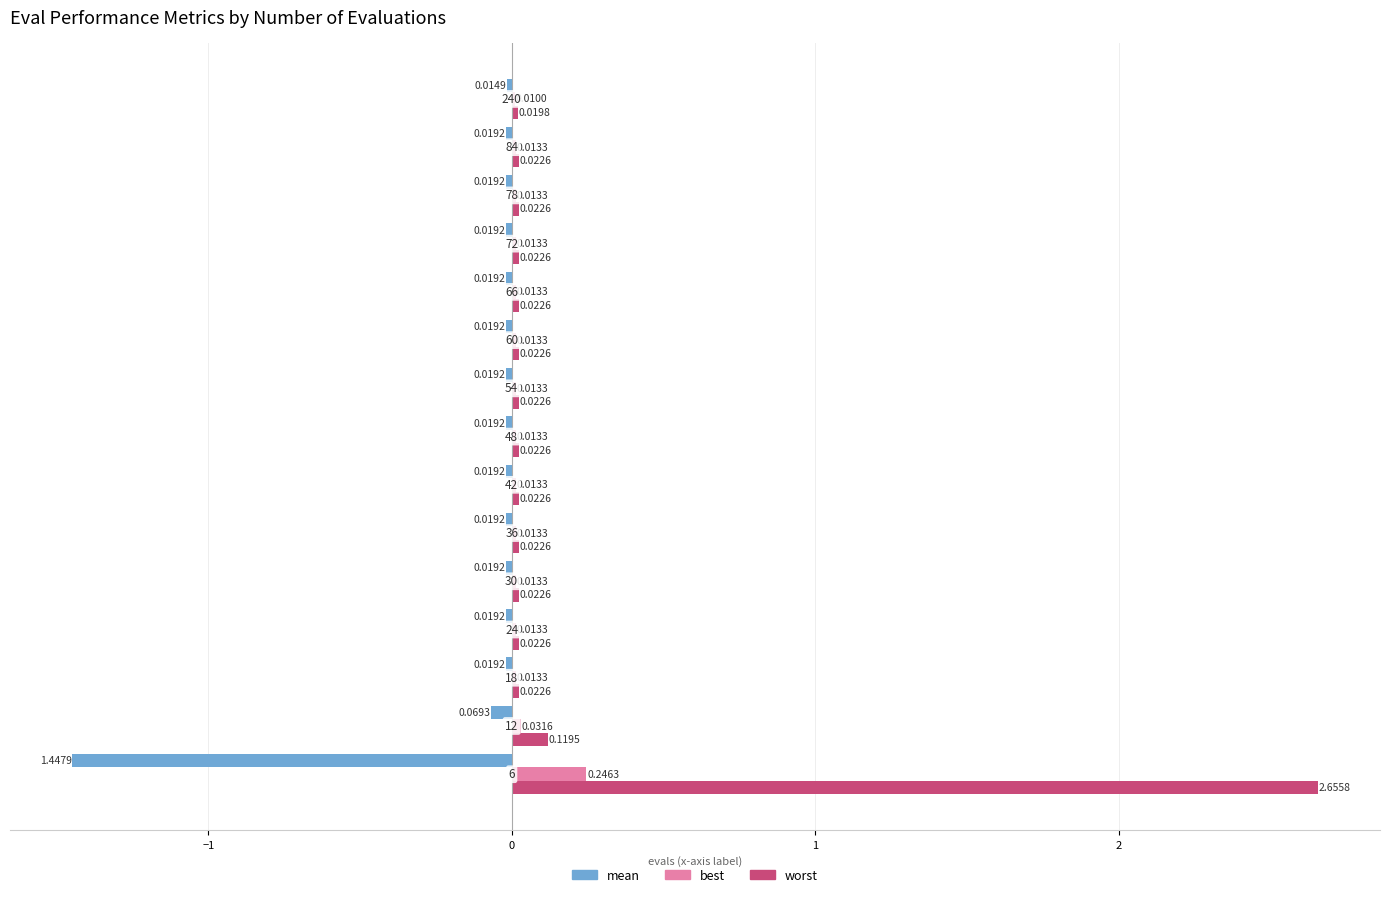

Which series has the largest total across all categories?

worst